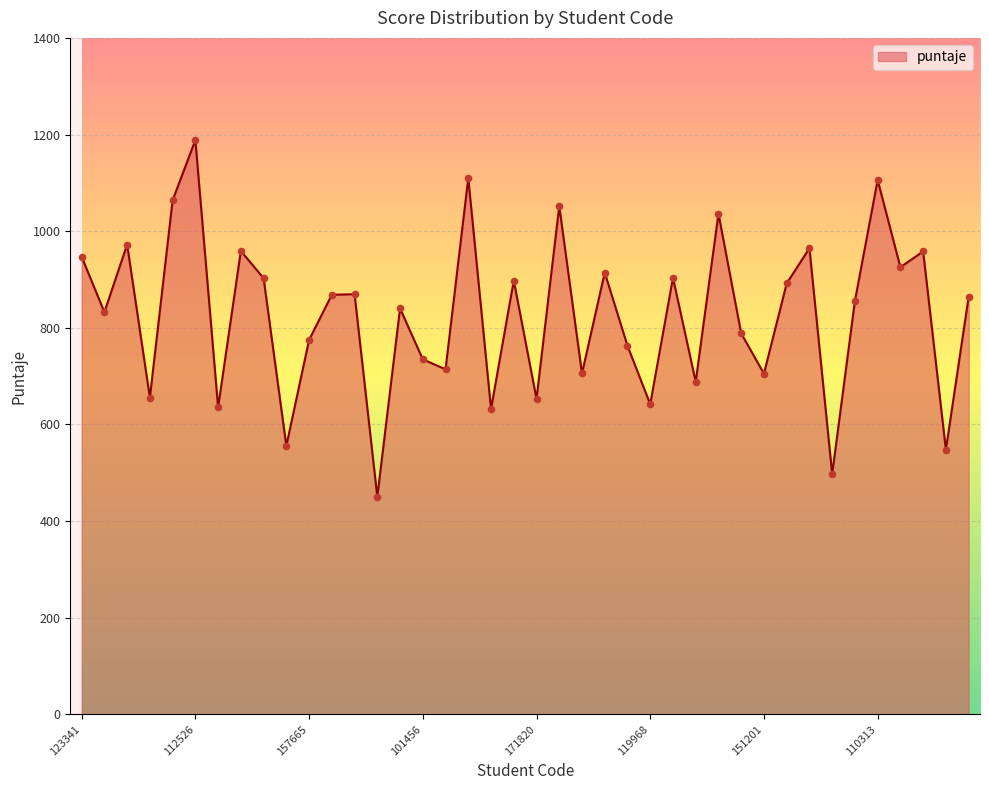

What is the greatest value displayed?

1188.5